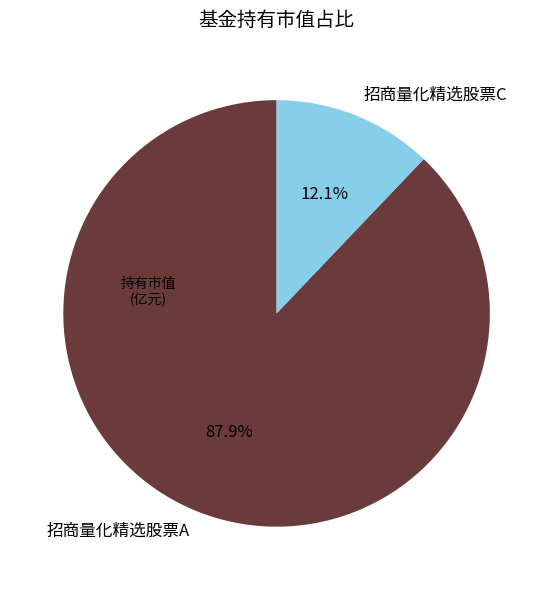

Which slice is the smallest?

招商量化精选股票C